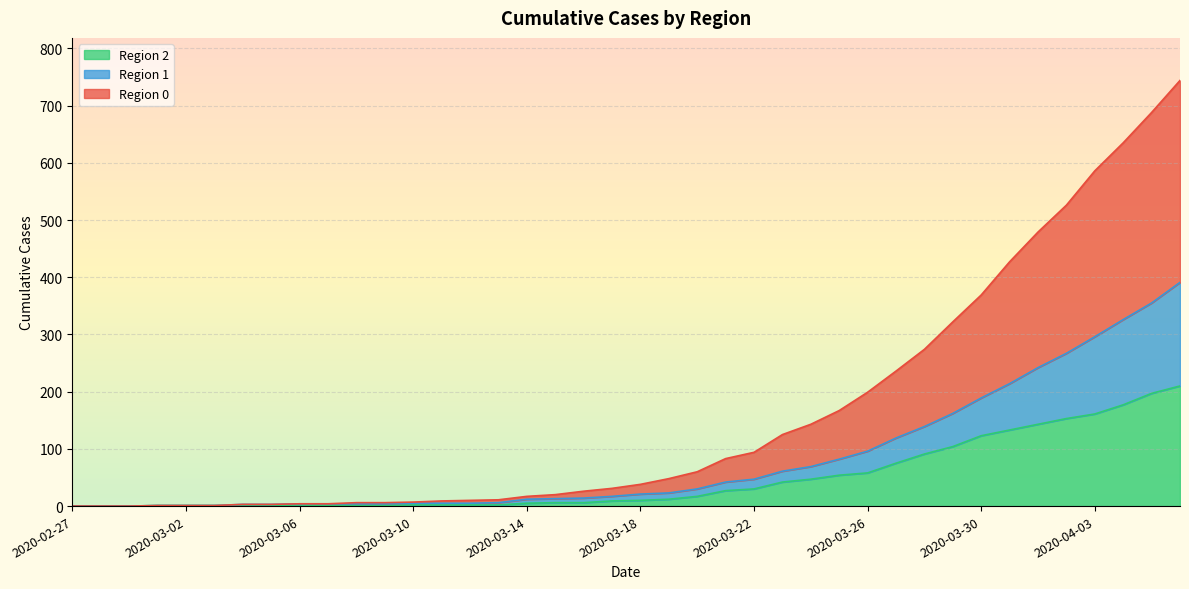

True or false: 2 and 1 cross at least once.

False